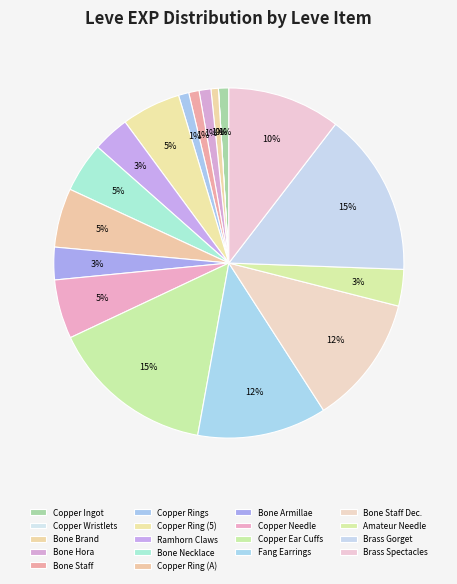

What percentage is the Copper Ear Cuffs slice, to the nearest percent?

15%